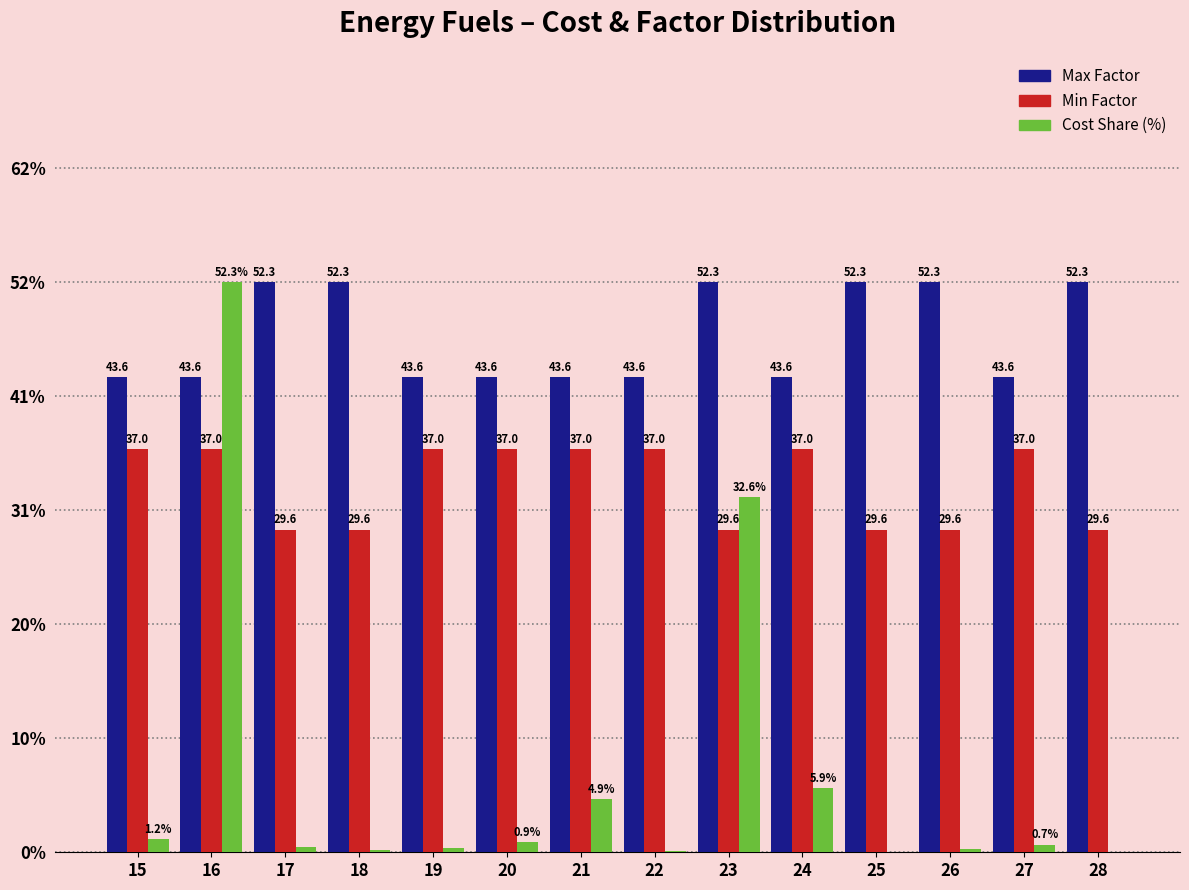

Reading left to right, transcribe all the data shown in this chart.

Max Factor: 43.6	43.6	52.3	52.3	43.6	43.6	43.6	43.6	52.3	43.6	52.3	52.3	43.6	52.3
Min Factor: 37.0	37.0	29.6	29.6	37.0	37.0	37.0	37.0	29.6	37.0	29.6	29.6	37.0	29.6
Cost Share (%): 1.2	52.3	0.5	0.2	0.4	0.9	4.9	0.1	32.6	5.9	0.0	0.3	0.7	0.0